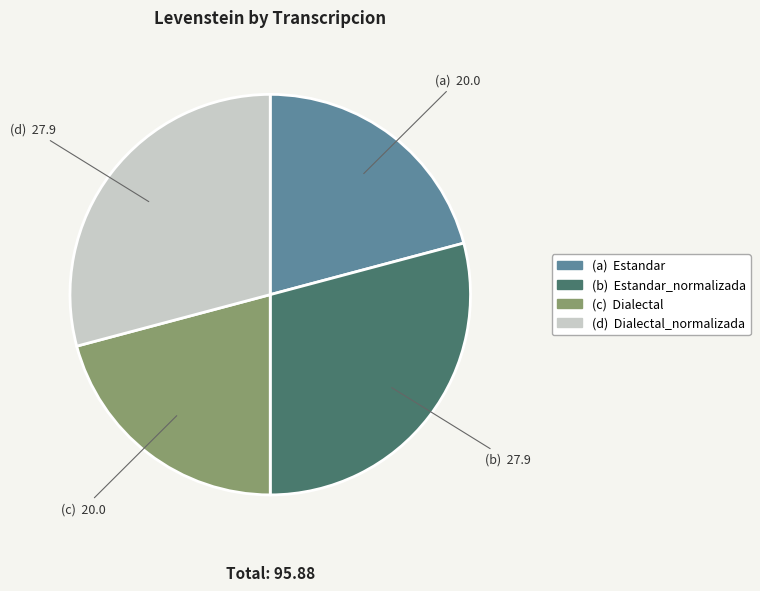

Does any single category account for the majority?

No